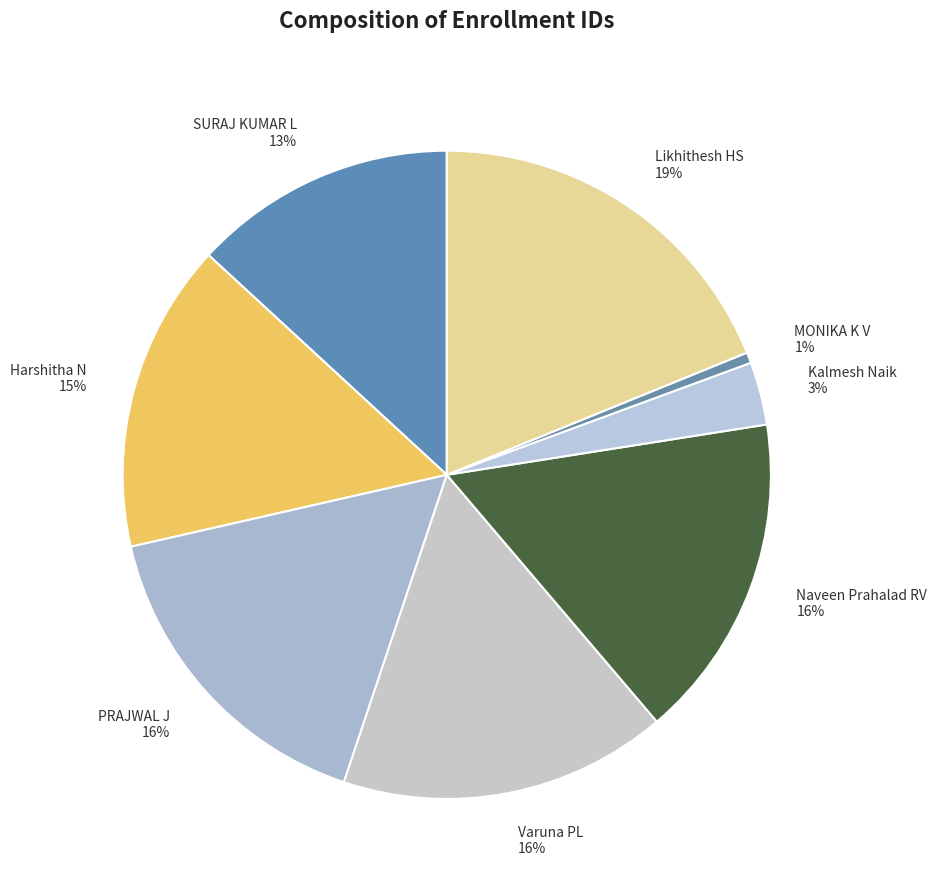

To the nearest percent, what is the difference between the largest and smallest slice percentages?

18%